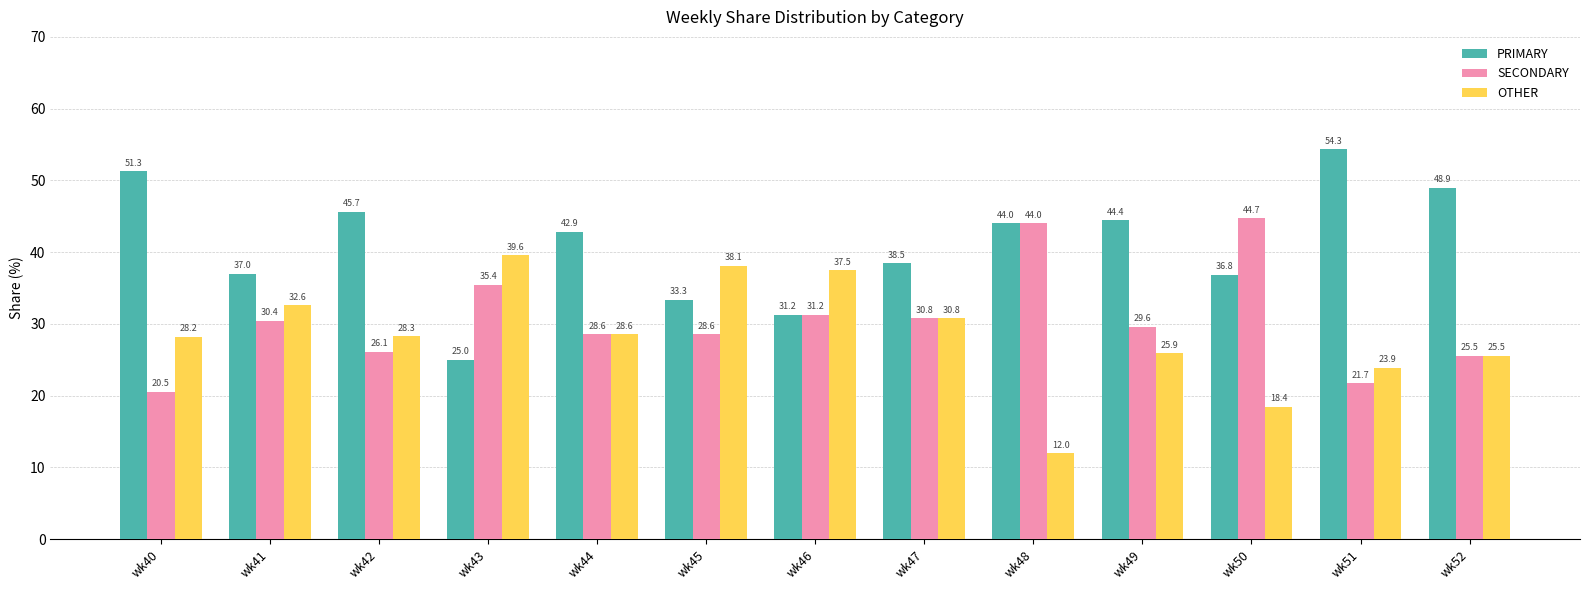

At how many categories does at least one series exceed 16?

13